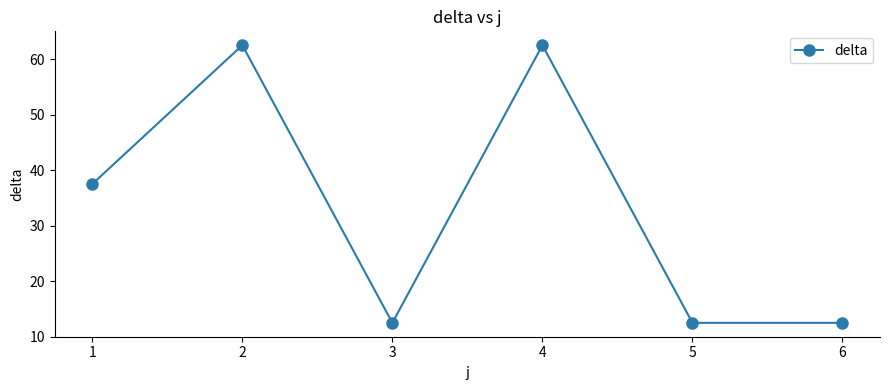

What is the change in value from 1 to 6?

-25.0